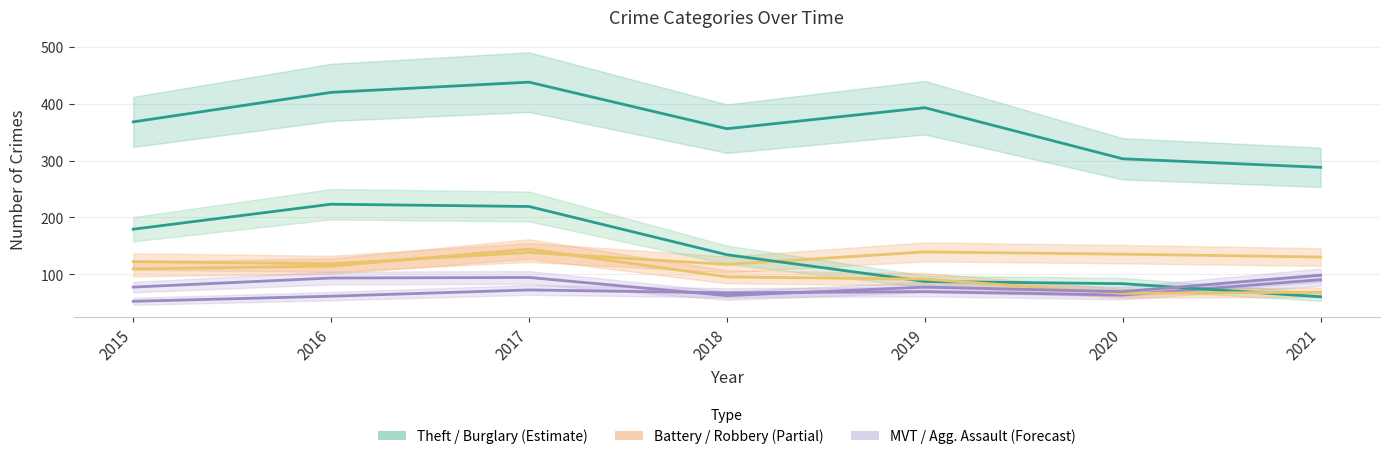

What is the difference between the second highest and second lowest values in the Theft series?

117